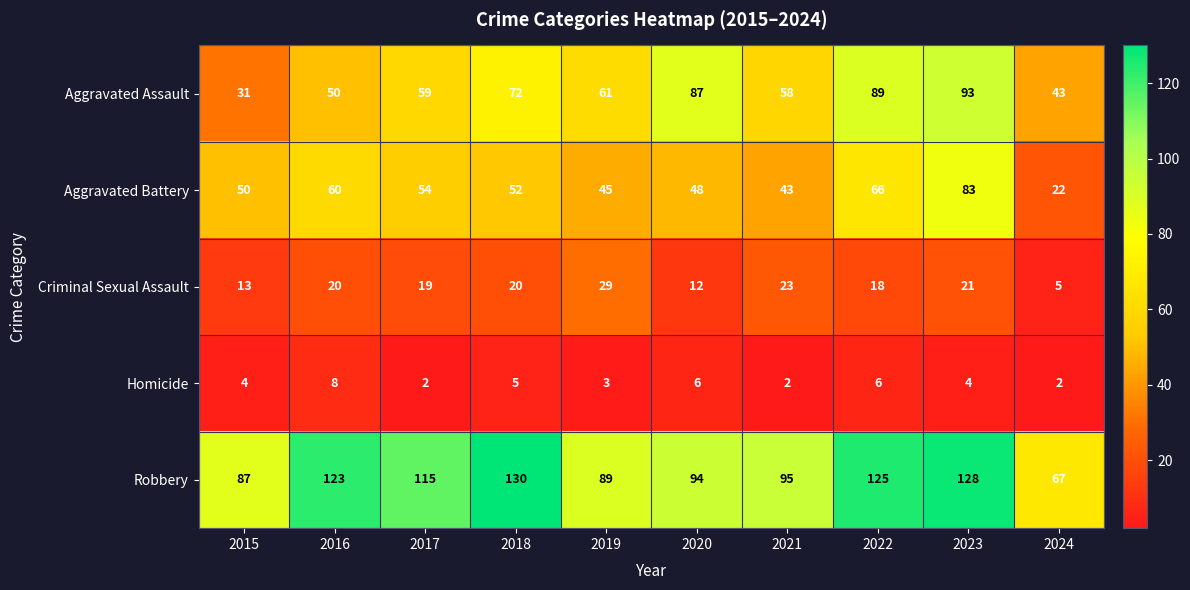

At which label does Homicide reach its peak?

2016